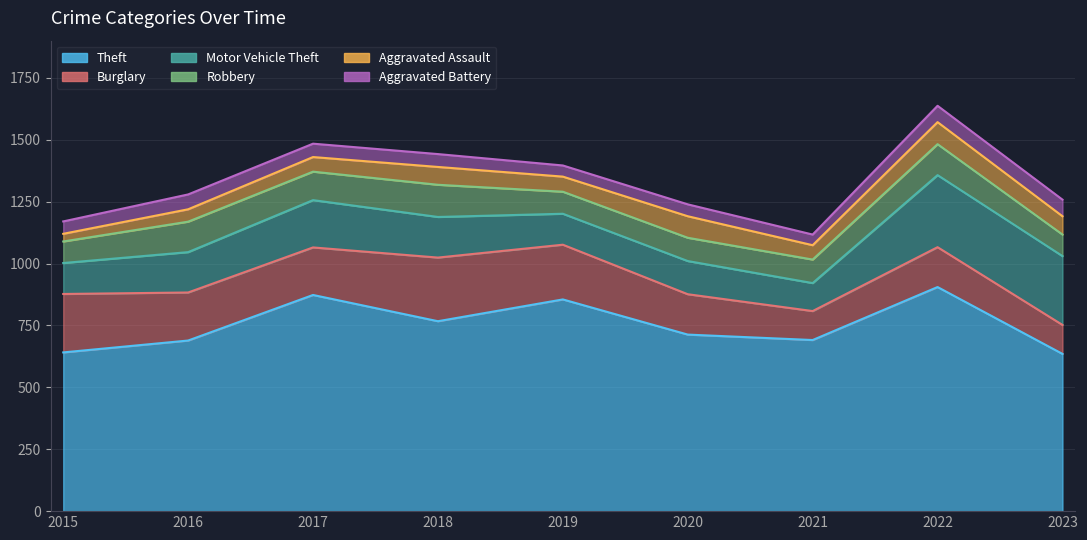

At which category is the sum across all series the highest?

2022